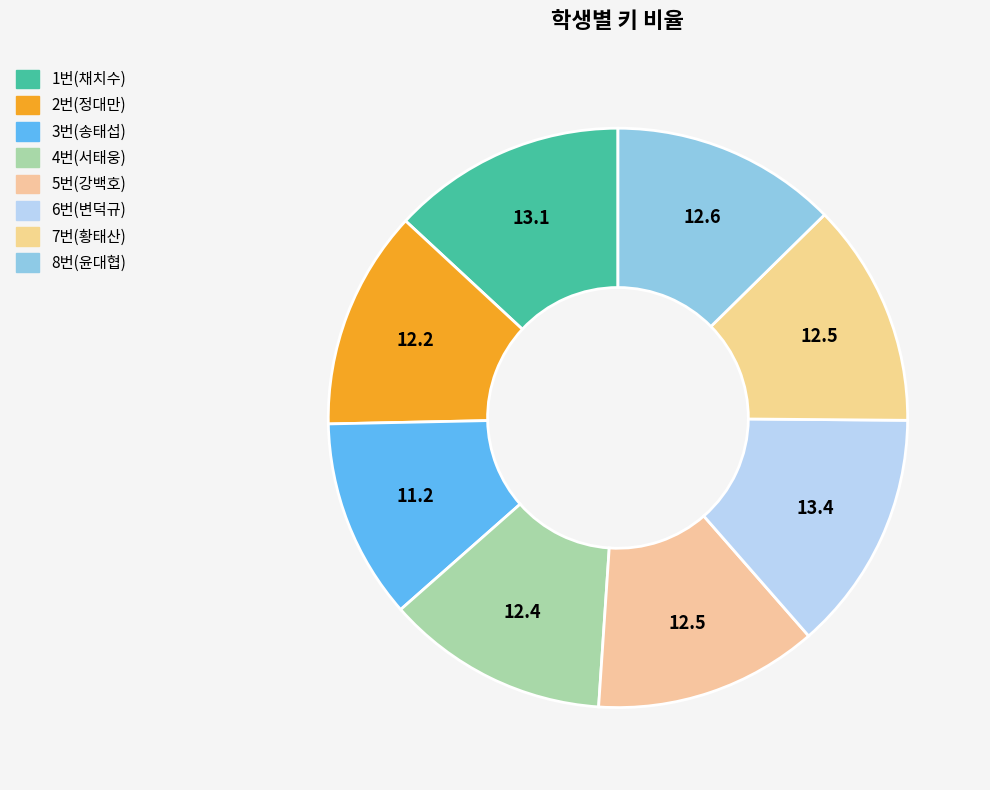

How many segments does this pie chart have?

8